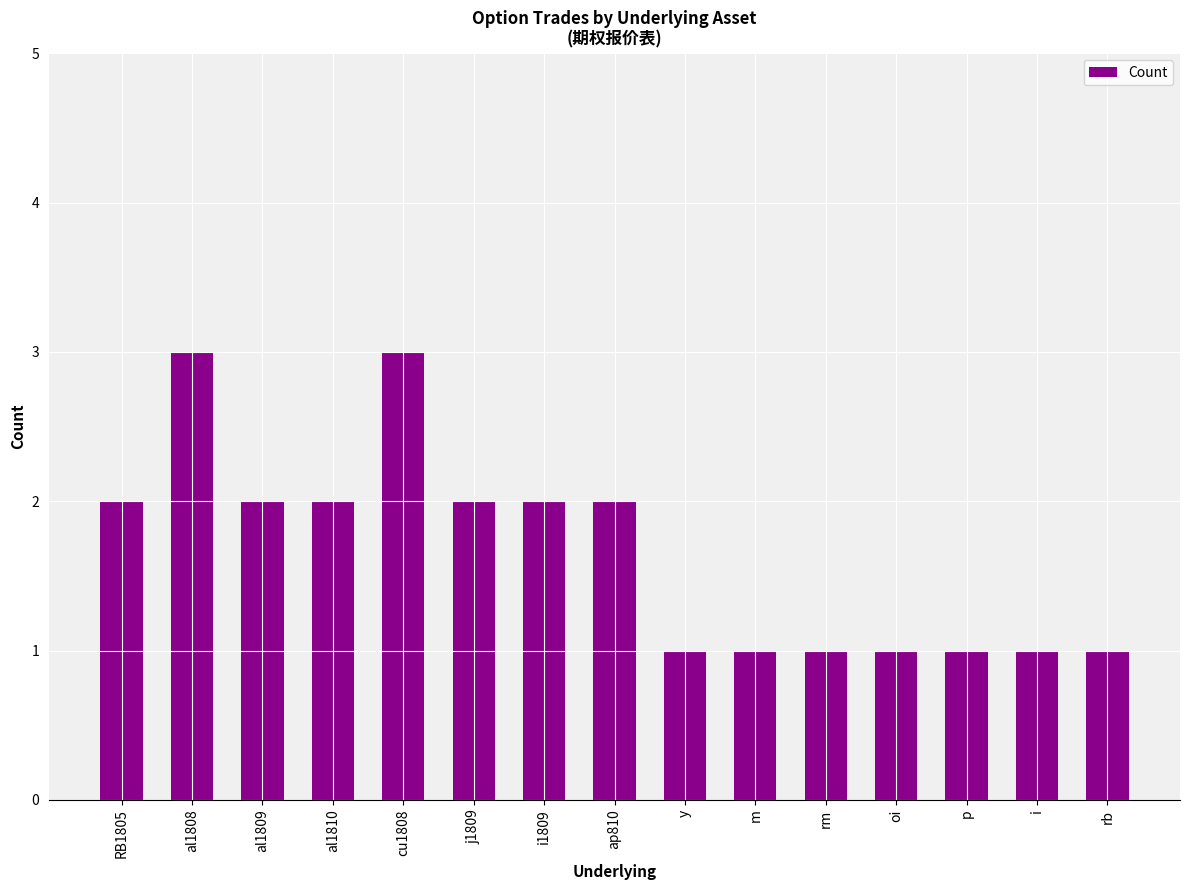

Count the values in the range 1 to 2.

13